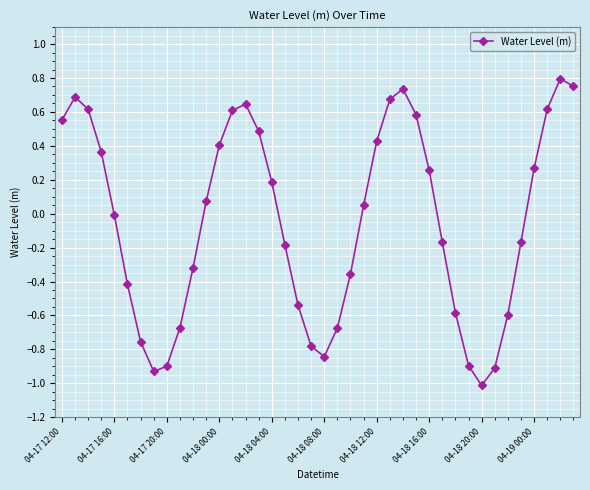

What is the sum of all values?

-1.9